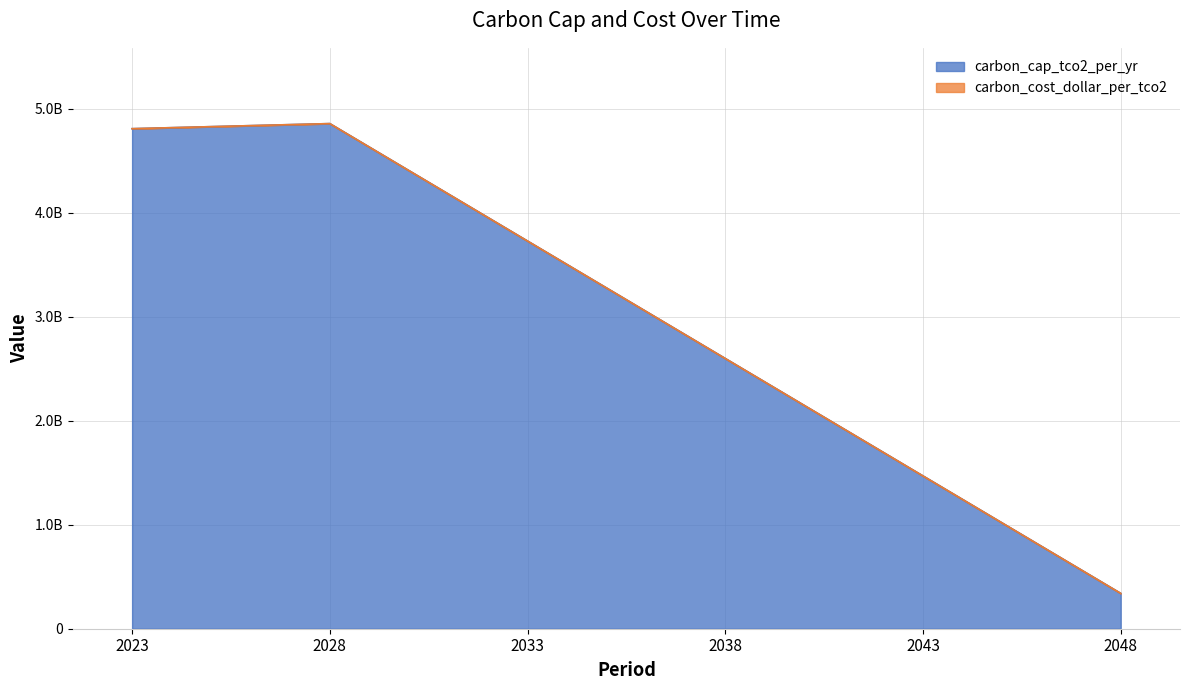

What is the value of the 5th point from the left?

1468940000.0